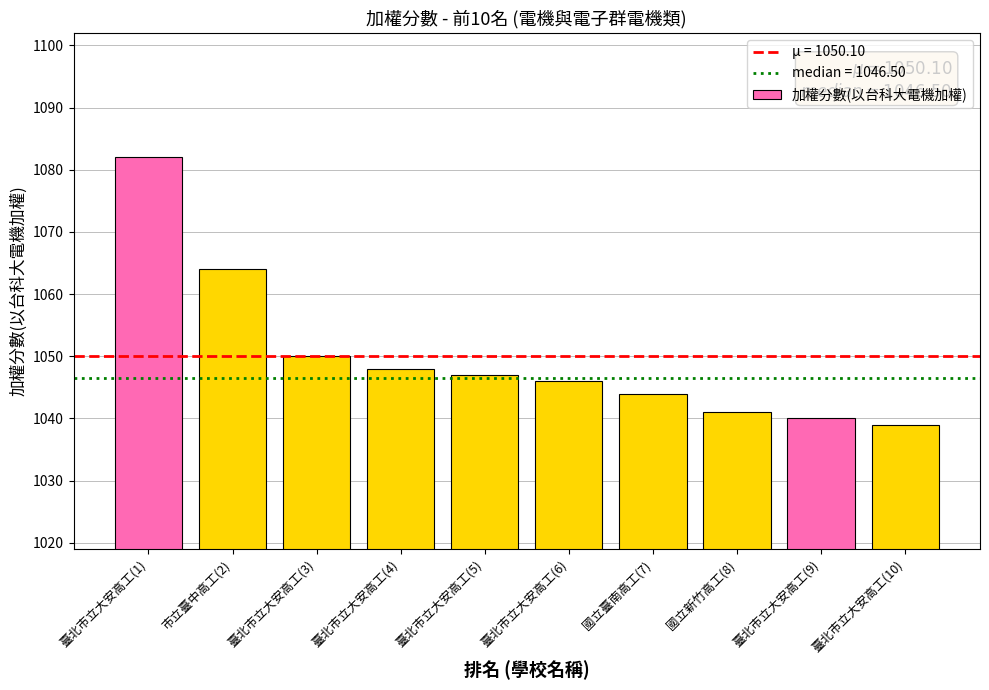

Which has a higher value, 臺北市立大安高工(1) or 臺北市立大安高工(4)?

臺北市立大安高工(1)